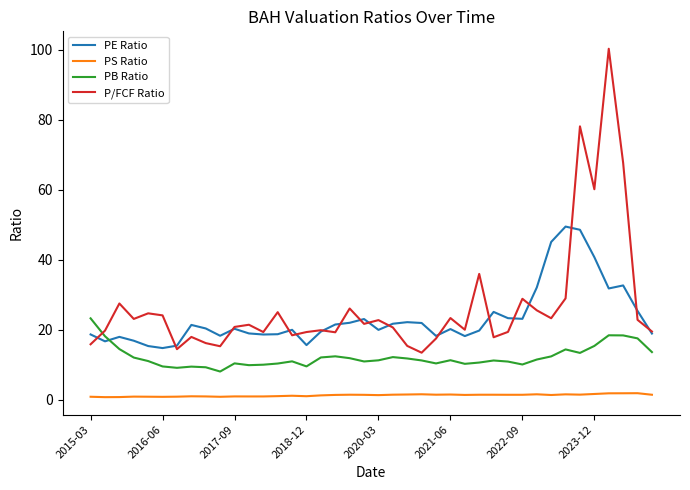

Rank the series by their maximum value, from highest to lowest.

P/FCF Ratio, PE Ratio, PB Ratio, PS Ratio